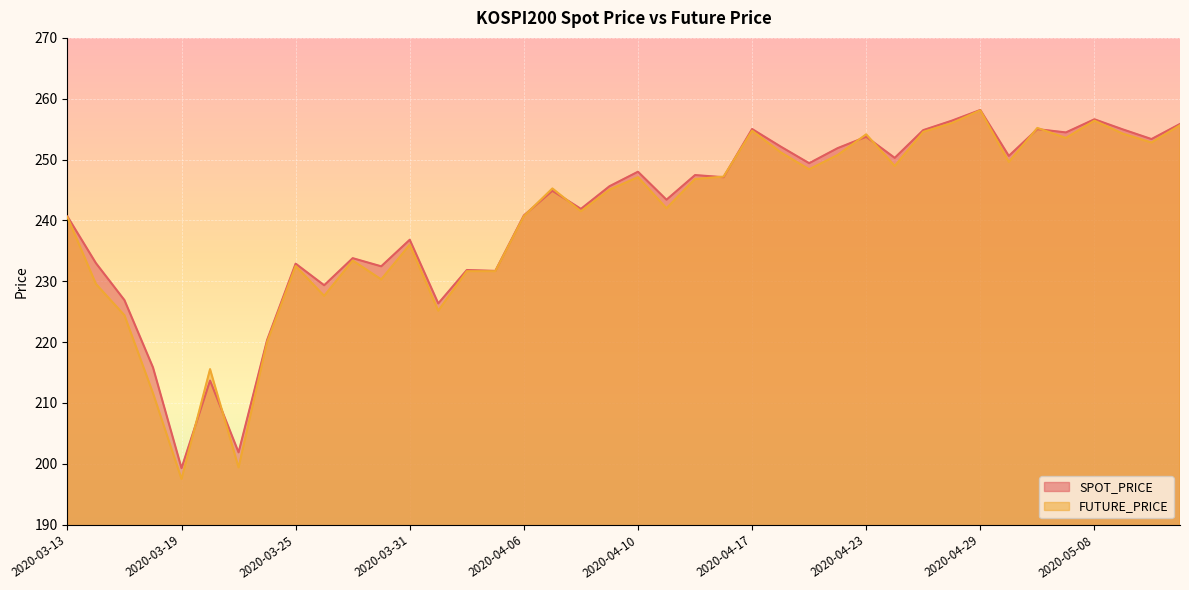

In FUTURE_PRICE, how many points are lower than both neighbors (excluding endpoints)?

12